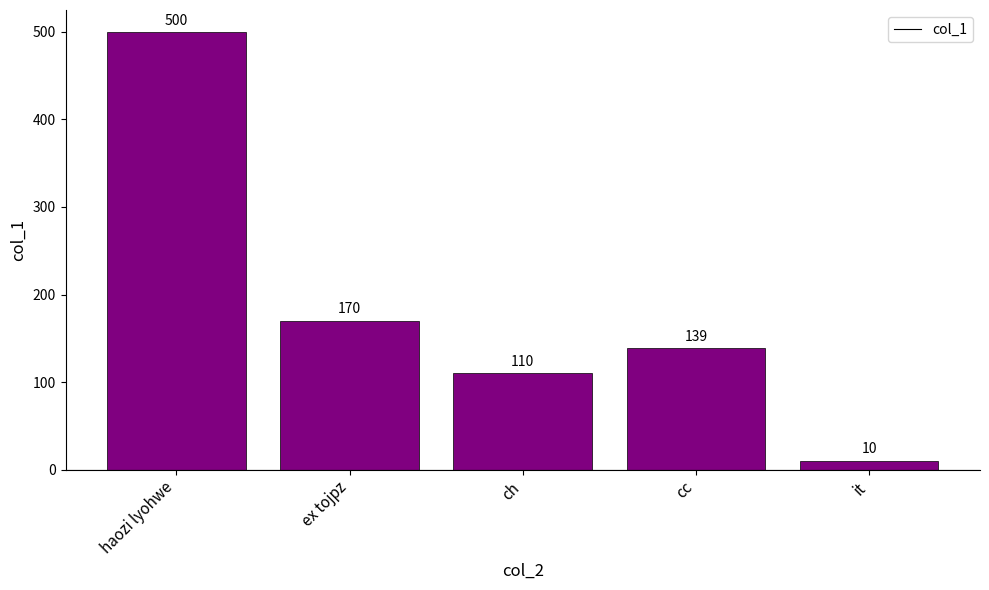

Is it true that the value at ex tojpz is 276?

False